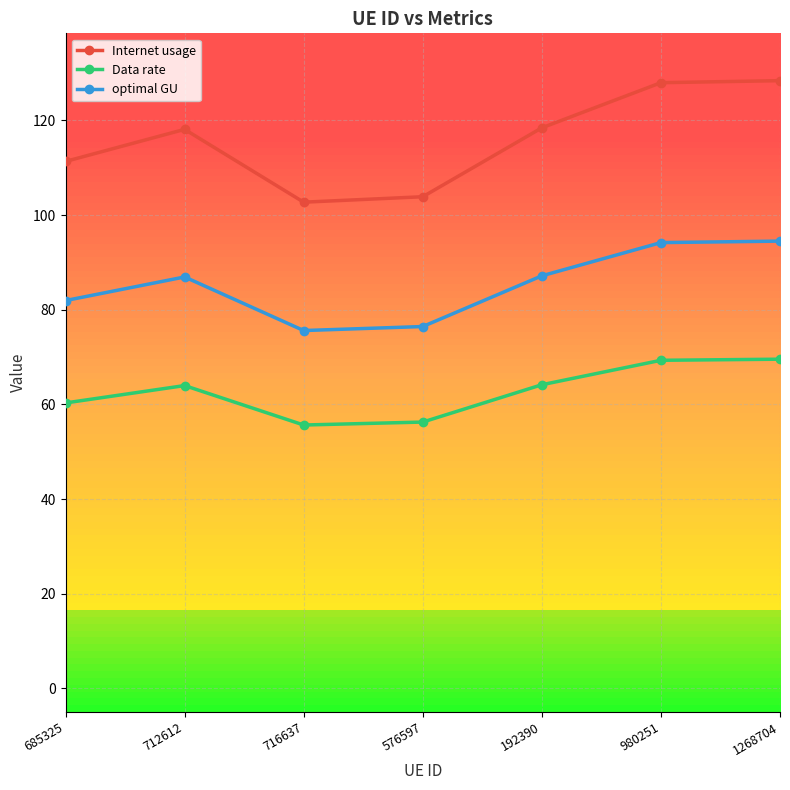

Rank the series by their average value, from highest to lowest.

Internet usage, optimal GU, Data rate